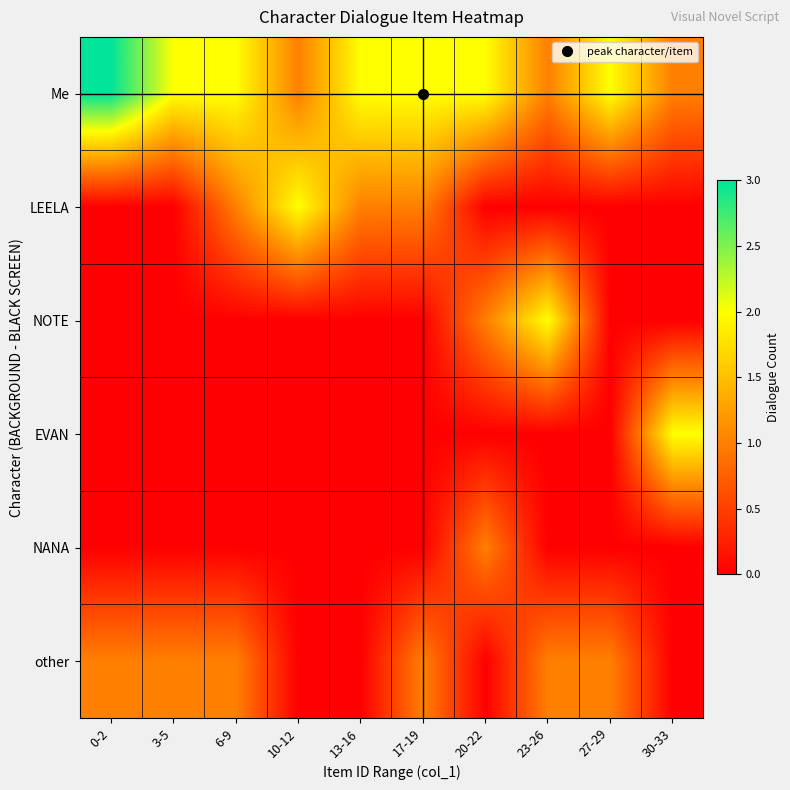

Which series has the largest range (max minus min)?

Me